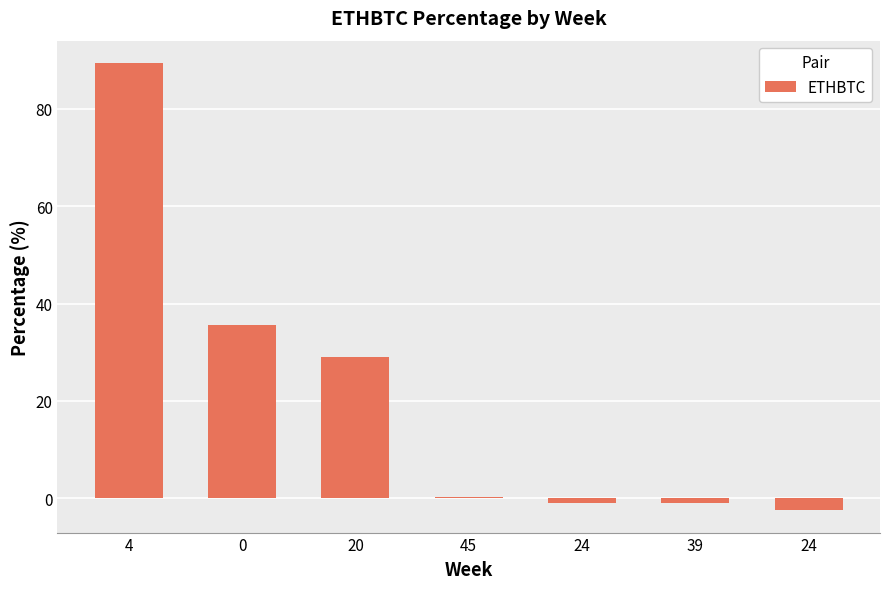

Count the number of data series in this chart.

1